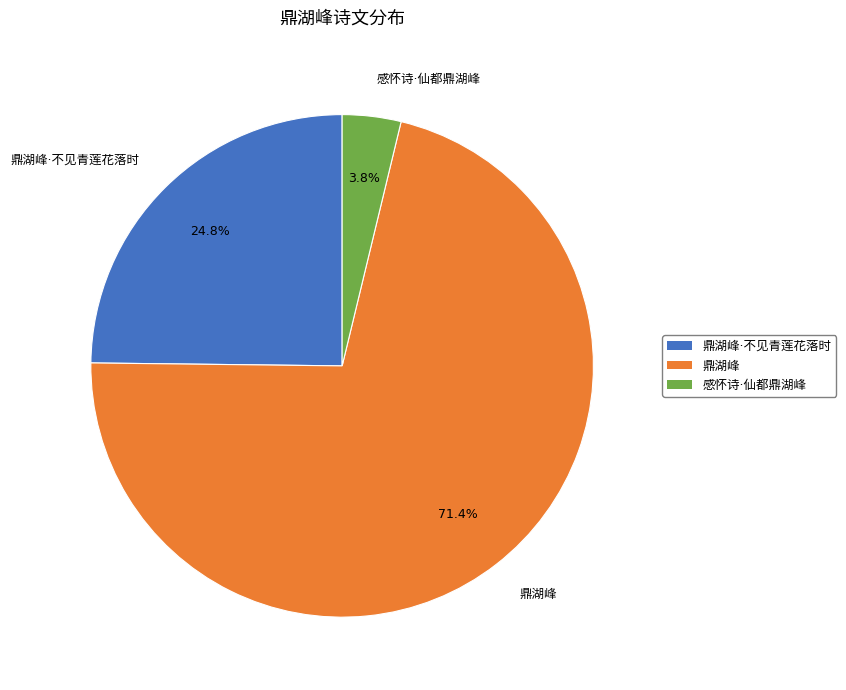

Which category has the smallest portion of the pie?

感怀诗·仙都鼎湖峰